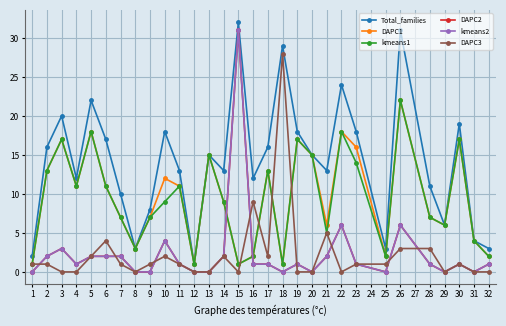

True or false: Total_families and kmeans1 cross at least once.

False